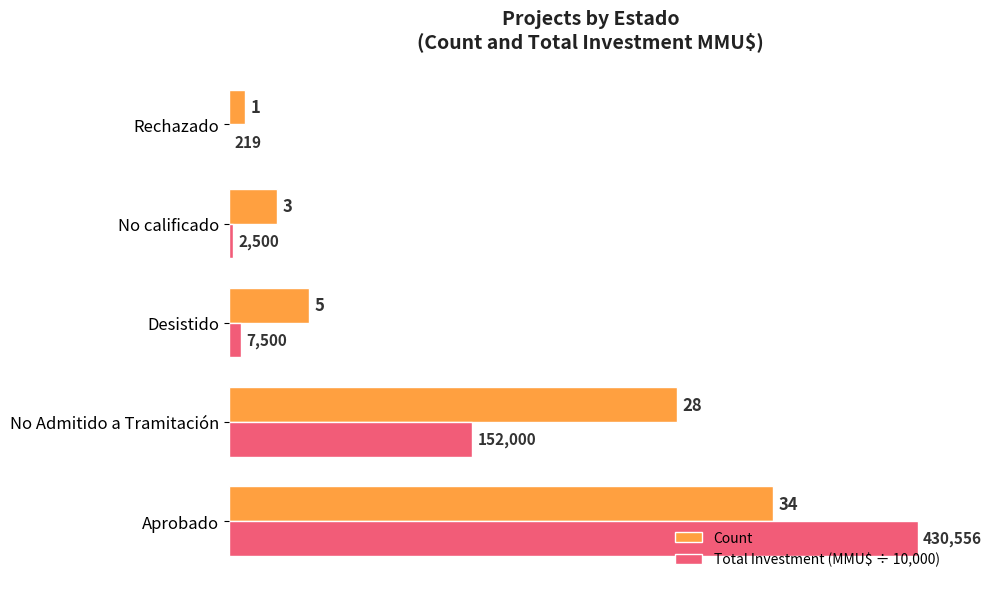

Between Aprobado and No Admitido a Tramitación, which series saw the biggest shift?

Total Investment (MMU$ ÷ 10,000)